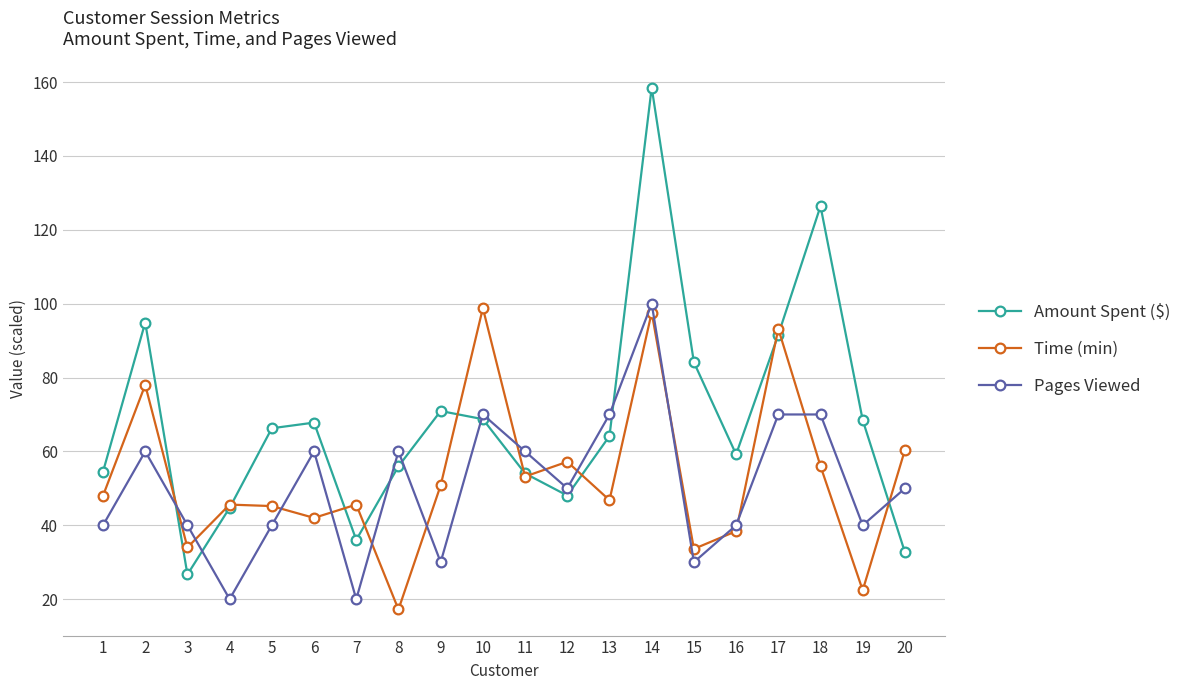

What is the value of the Pages Viewed point at the 6th from the left?

60.0